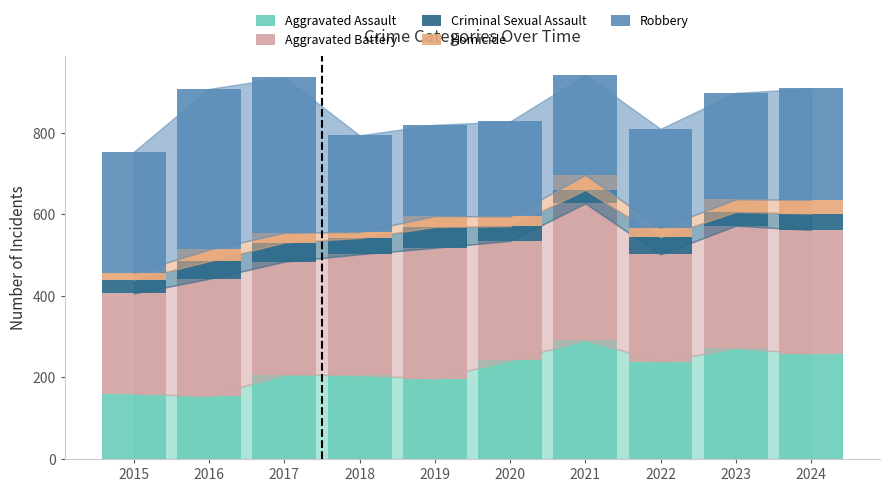

What is the total value across all series at 2016?

908